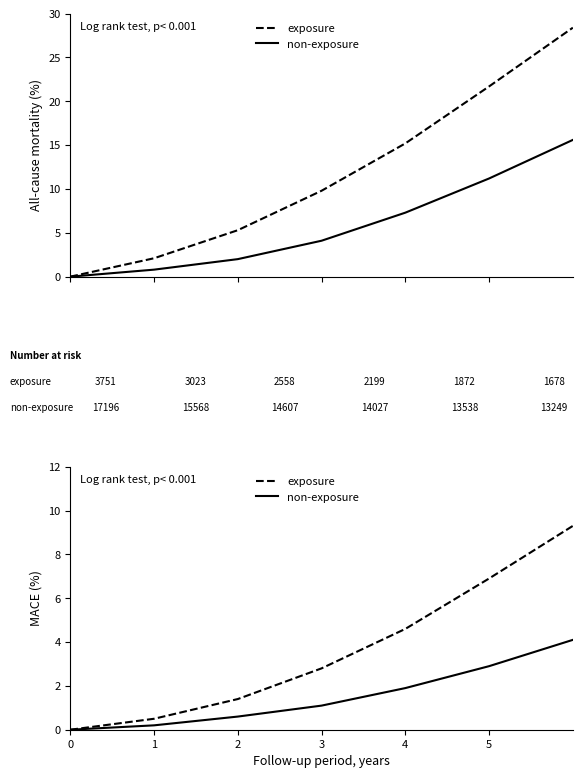

Which has a higher value, 4 or 0?

4